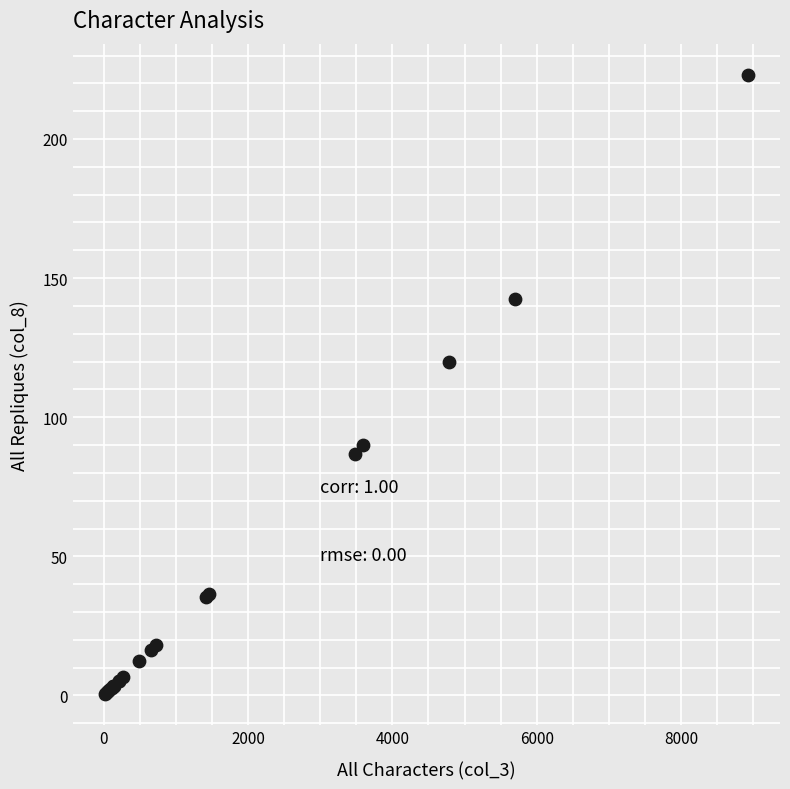

What Y value in the scatter plot is closest to 111?

119.7